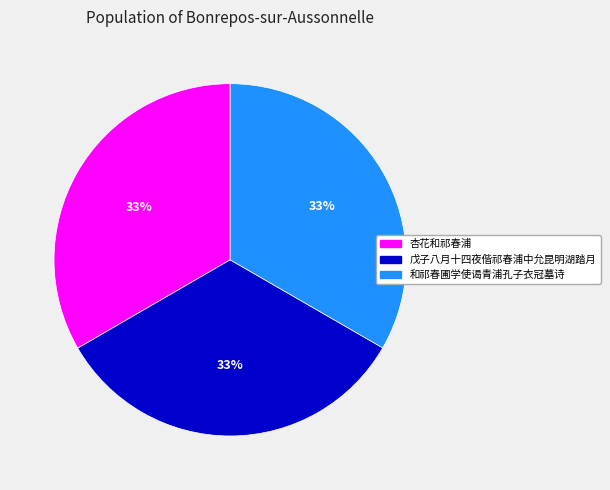

How many segments does this pie chart have?

3